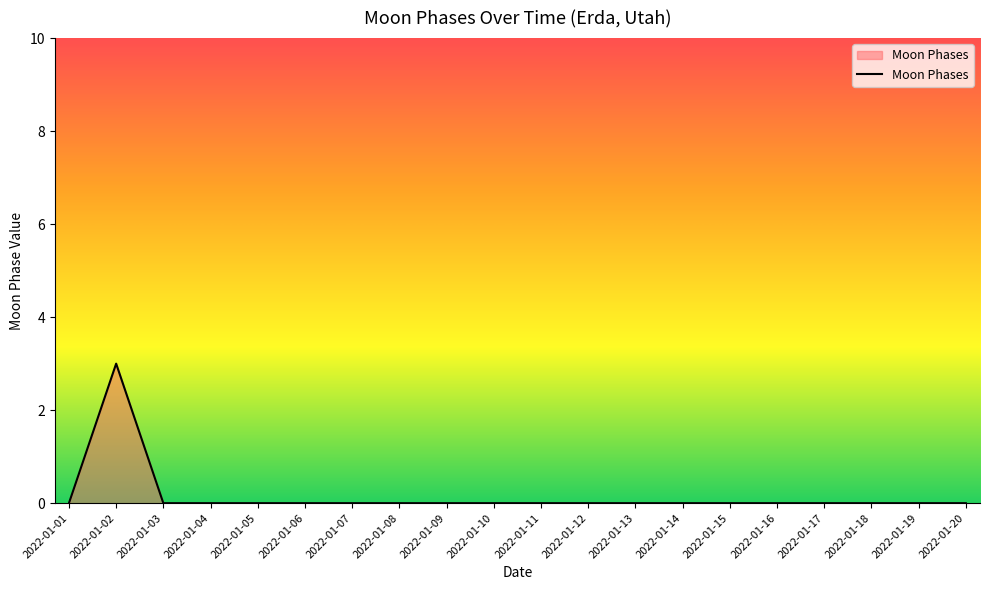

The value at 2022-01-17 is 0. True or false?

True